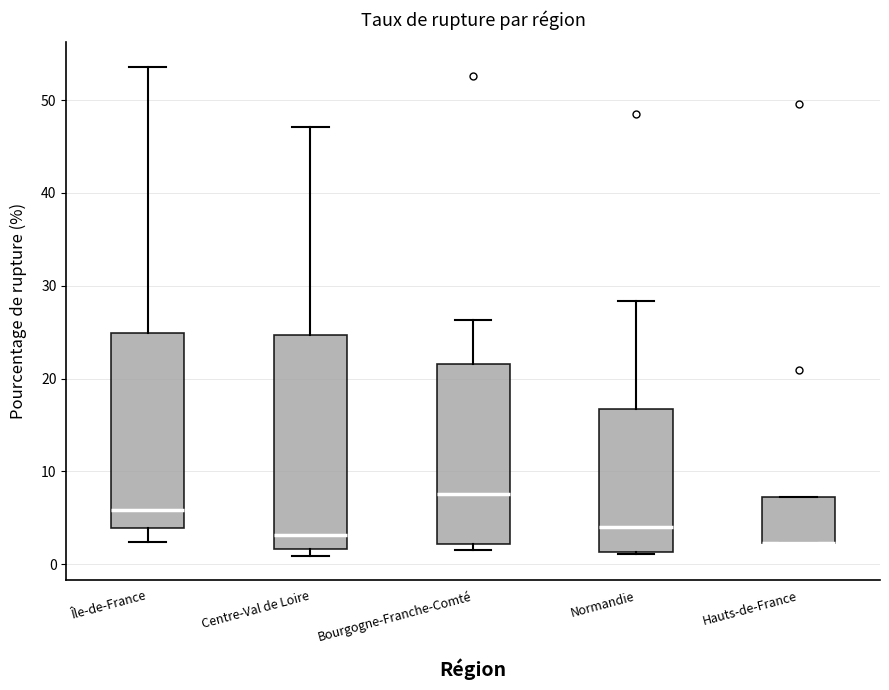

Where is the lower edge of the box for Centre-Val de Loire on the y-axis? The values are not printed on the chart, so give them approximately, as read against the axis.

2